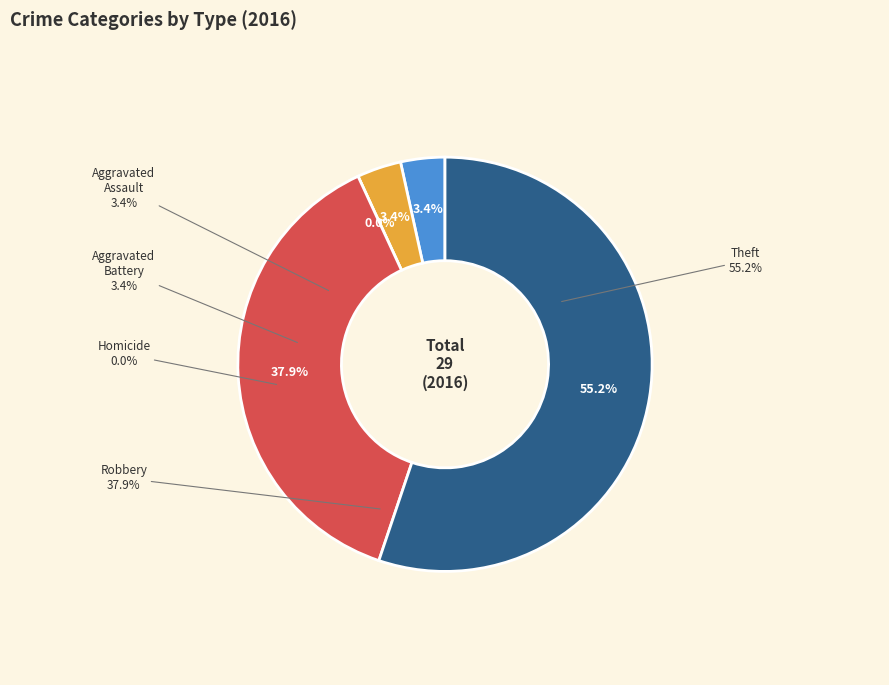

How many segments does this pie chart have?

5